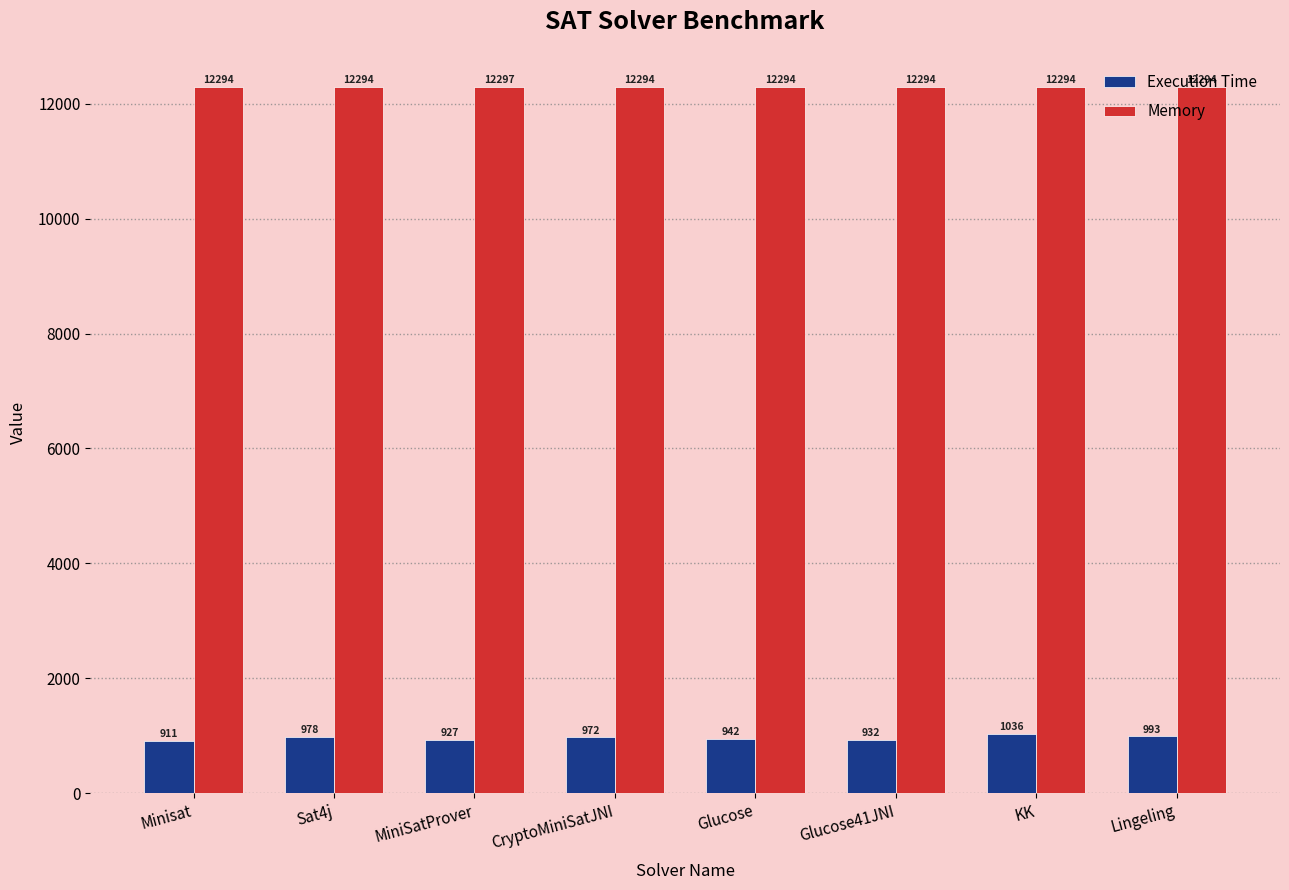

Reading left to right, transcribe all the data shown in this chart.

Execution Time: 911	978	927	972	942	932	1036	993
Memory: 12294	12294	12297	12294	12294	12294	12294	12294